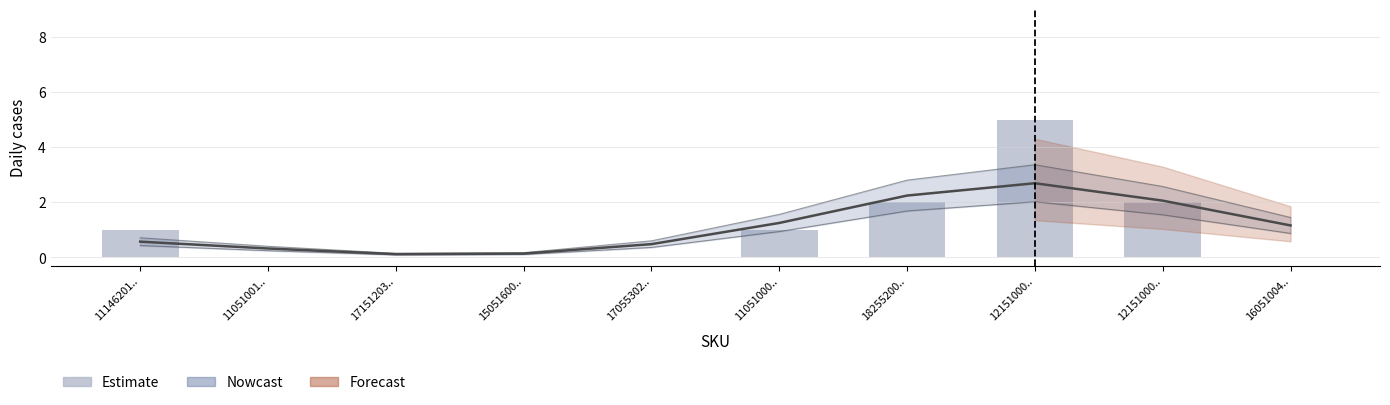

How many values are between 0 and 2?

9